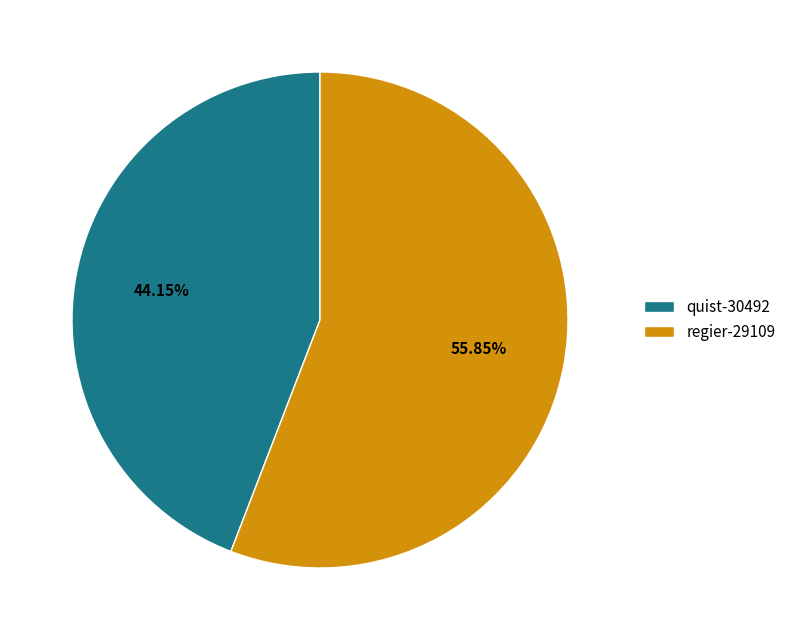

Which has a higher value, regier-29109 or quist-30492?

regier-29109